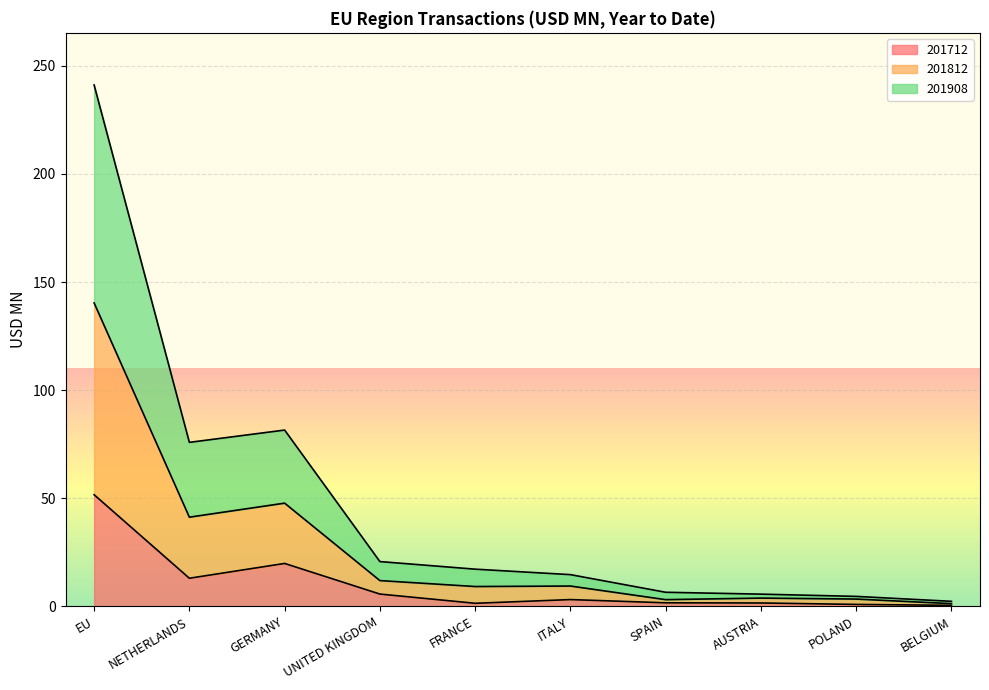

What is the difference between the highest and lowest values at UNITED KINGDOM?

15.0